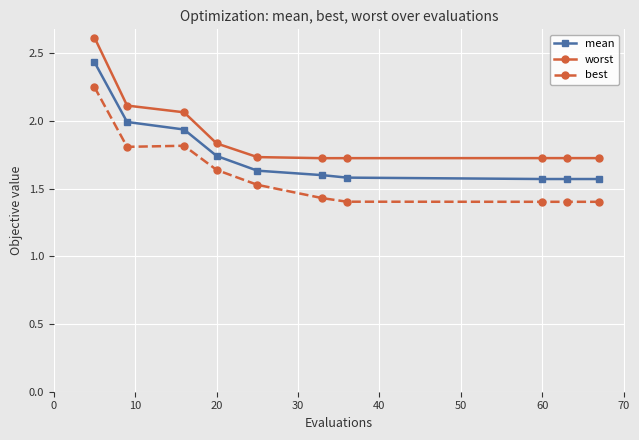

What is the difference between the second highest and second lowest values in the mean series?

0.4